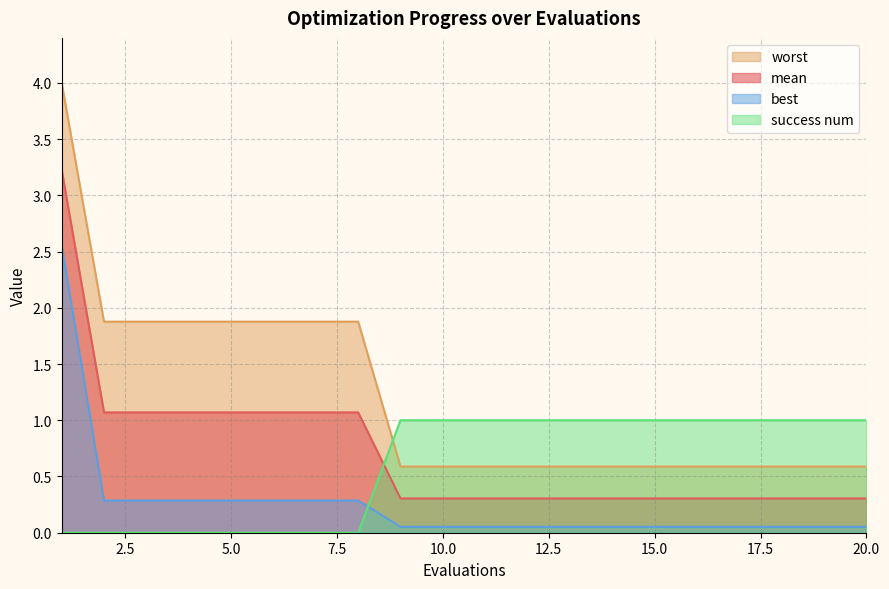

At how many categories does at least one series exceed 3?

1